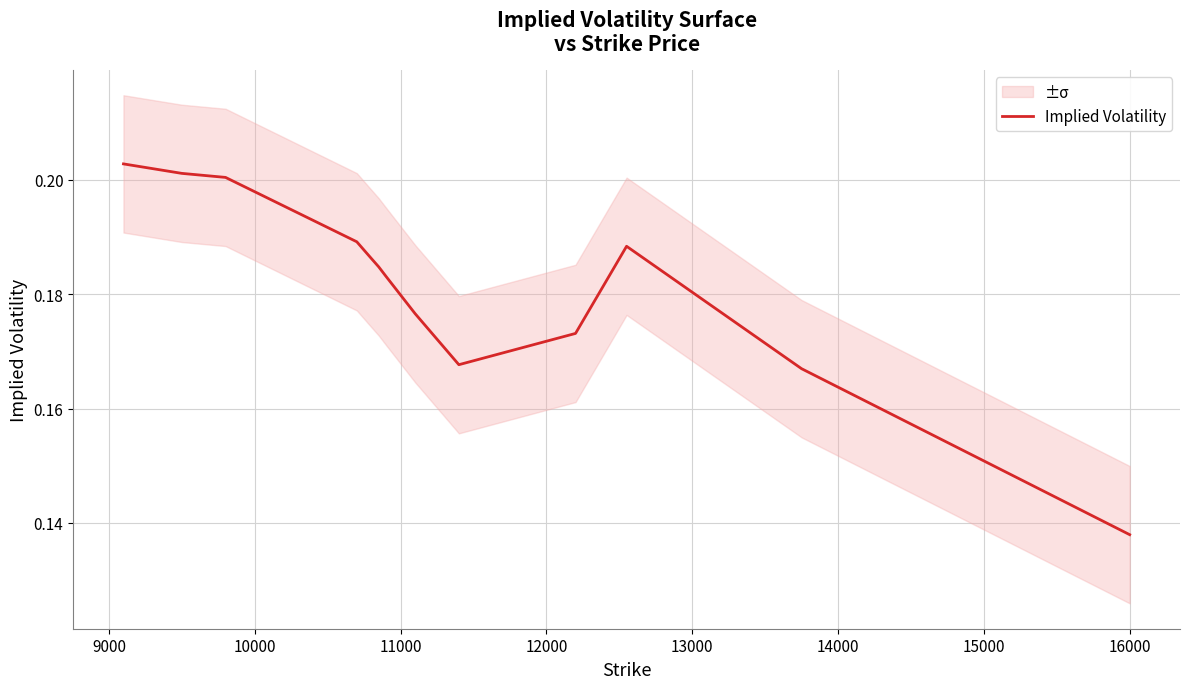

What is the minimum value shown in the chart?

0.1